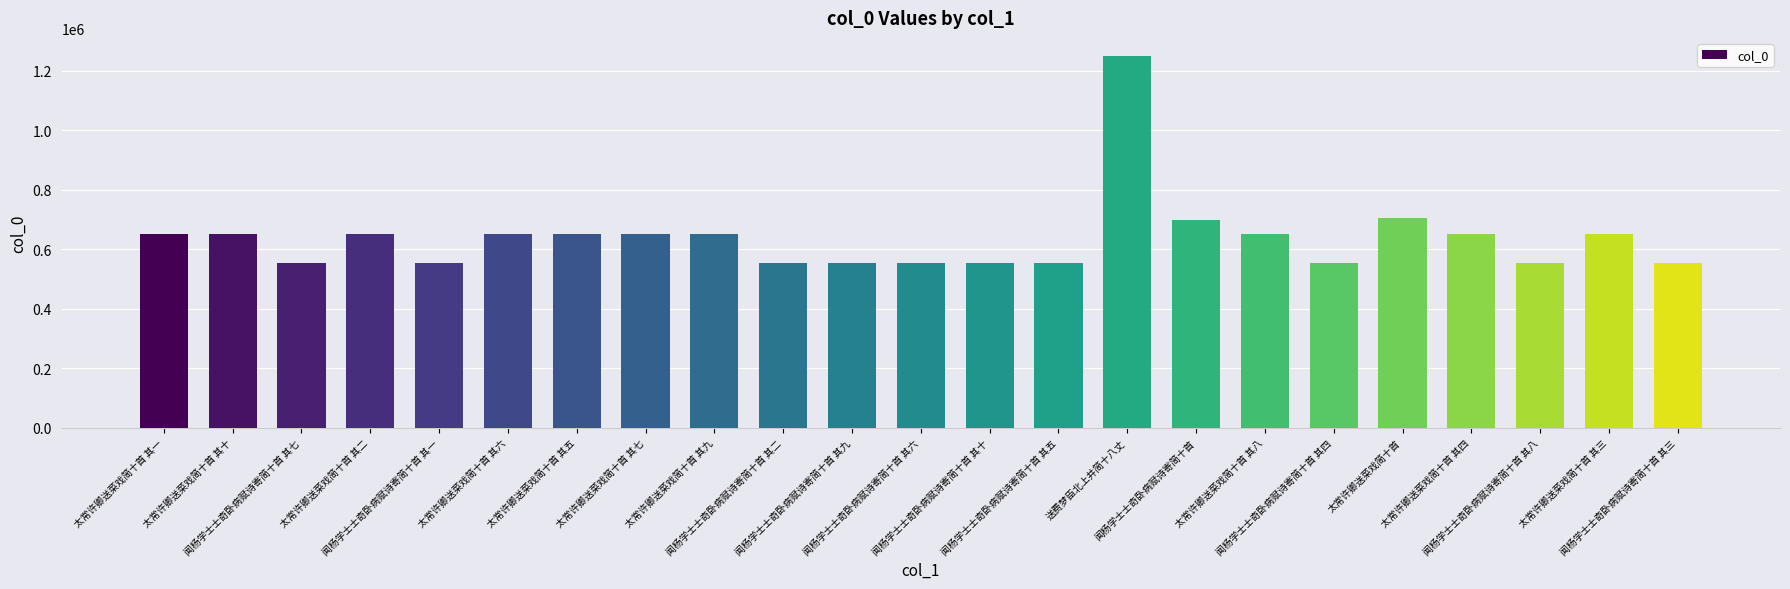

Are the bars grouped side by side (vs. stacked)?

No